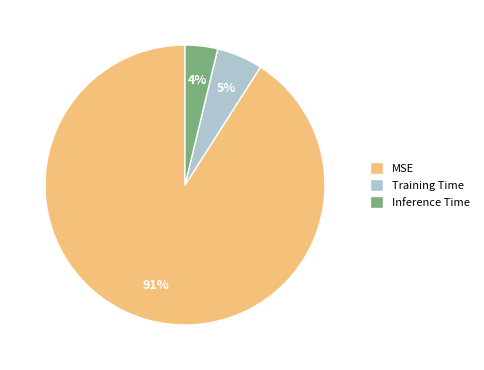

To the nearest percent, what is the difference between the largest and smallest slice percentages?

87%